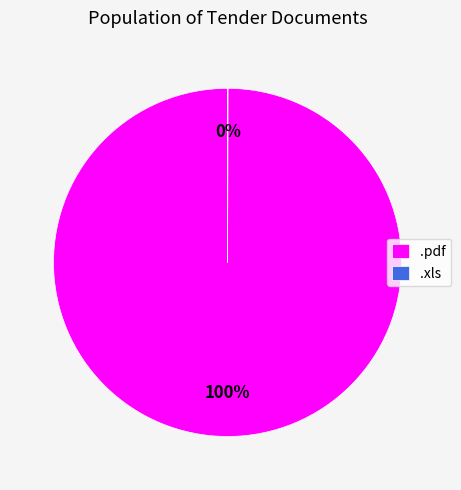

To the nearest percent, what percentage of the pie is .pdf?

100%